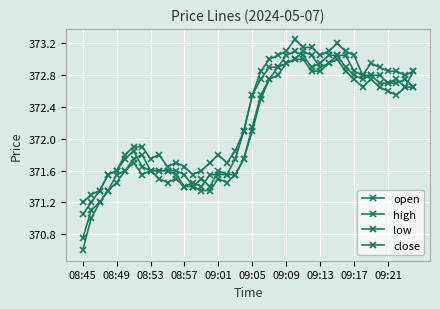

What is the value of the low point at the 16th from the left?

371.4